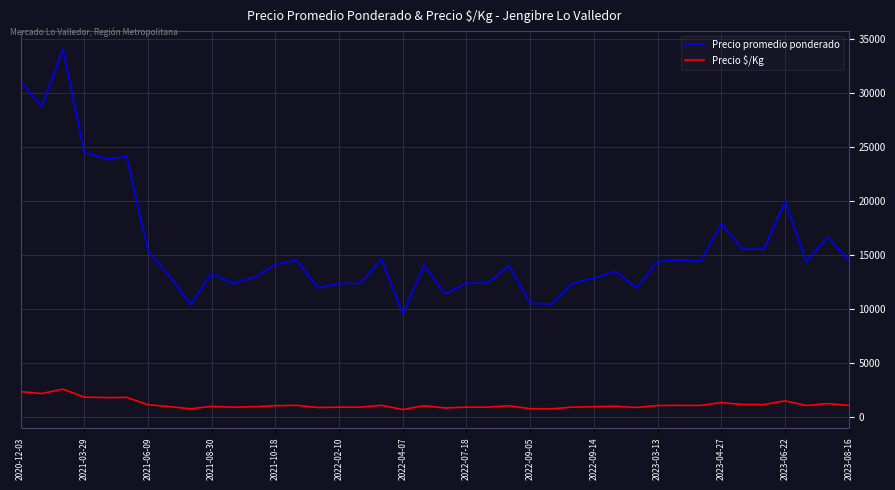

List the series in order of their peak value, highest first.

Precio promedio ponderado, Precio $/Kg